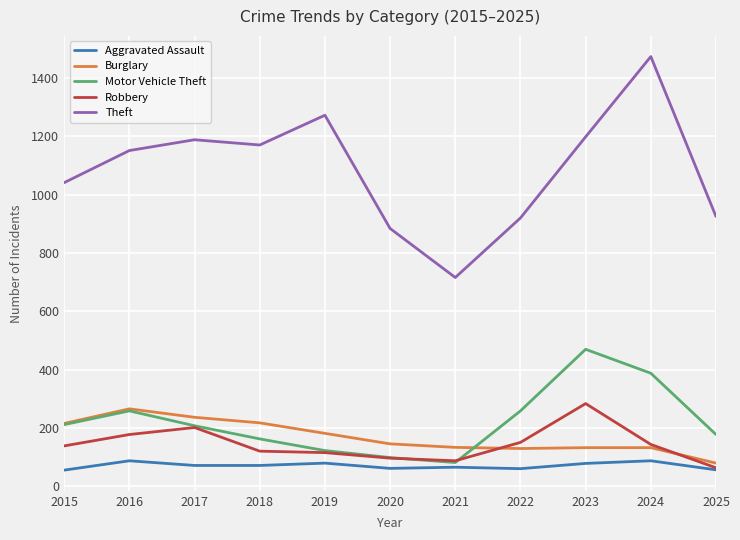

In Motor Vehicle Theft, how many points are lower than both neighbors (excluding endpoints)?

1